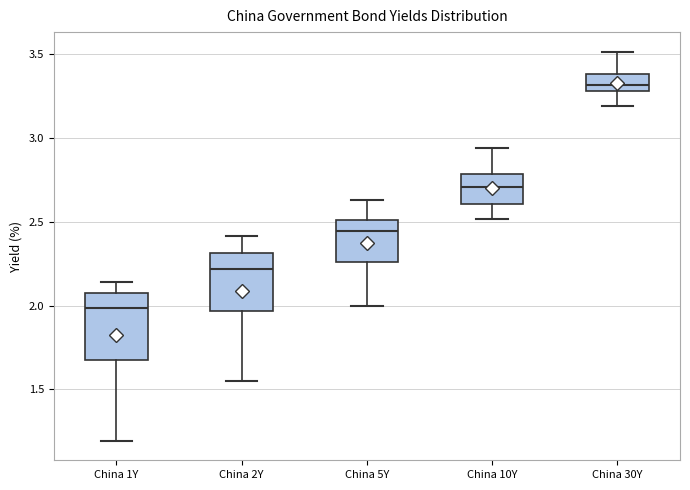

Which box has the lowest median line?

China 1Y